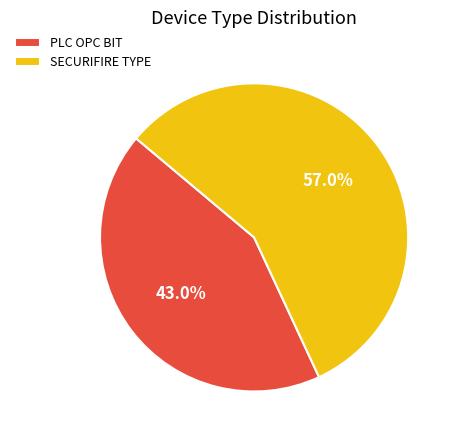

The PLC OPC BIT slice represents 49% of the pie. True or false?

False